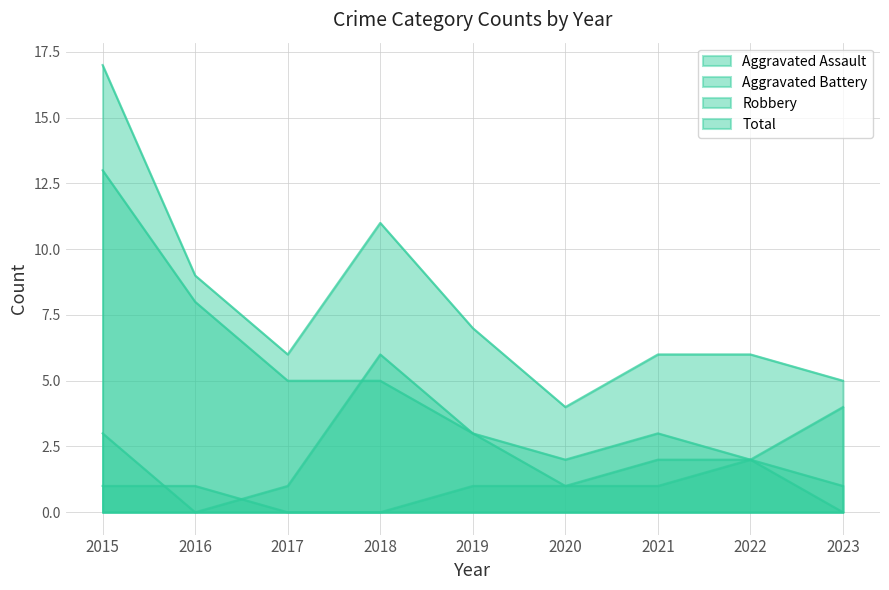

True or false: Total and Robbery cross at least once.

False